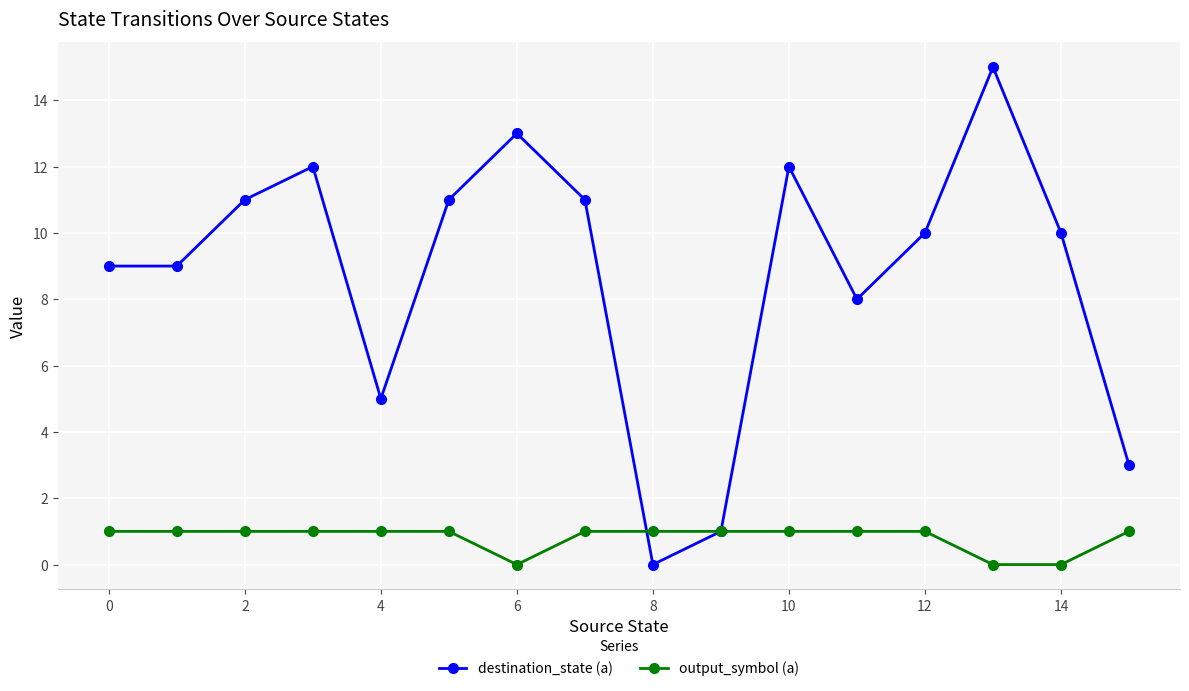

What is the value of the output_symbol (a) point at the 4th from the left?

1